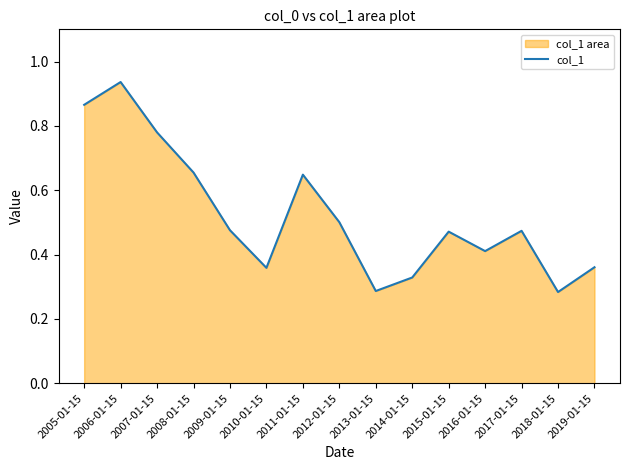

List the labels in order of value, largest first.

2006-01-15, 2005-01-15, 2007-01-15, 2008-01-15, 2011-01-15, 2012-01-15, 2009-01-15, 2017-01-15, 2015-01-15, 2016-01-15, 2019-01-15, 2010-01-15, 2014-01-15, 2013-01-15, 2018-01-15